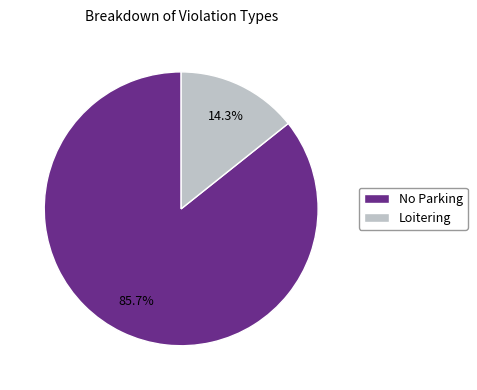

To the nearest percent, what is the difference between the largest and smallest slice percentages?

71%